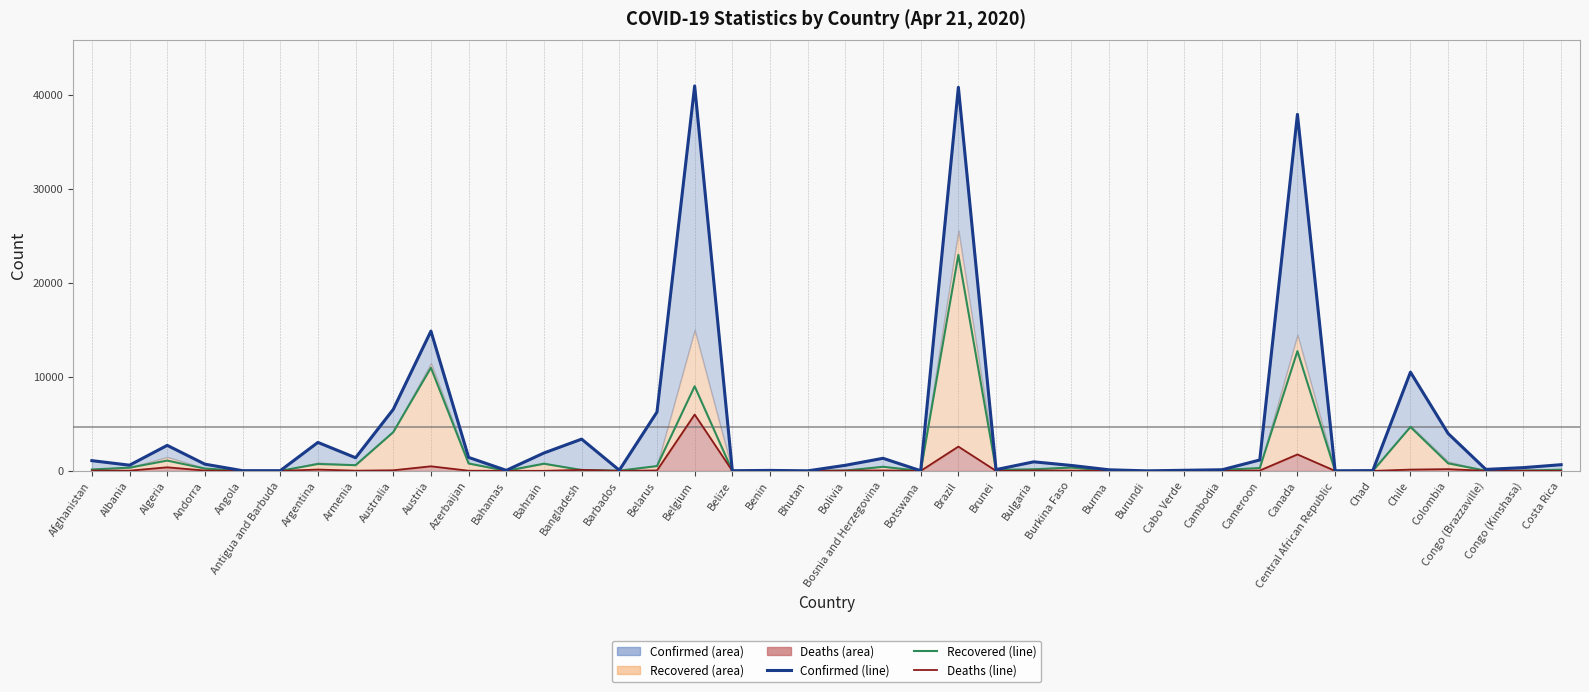

Where do Recovered (line) and Deaths (line) first cross each other?

Bahrain and Bangladesh